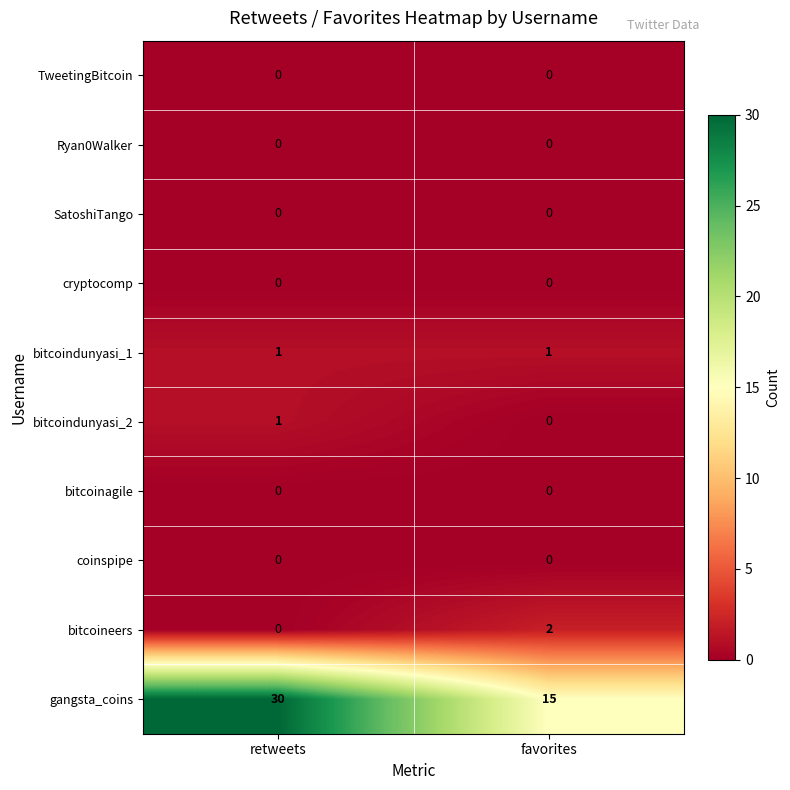

Which series has the largest total across all categories?

gangsta_coins